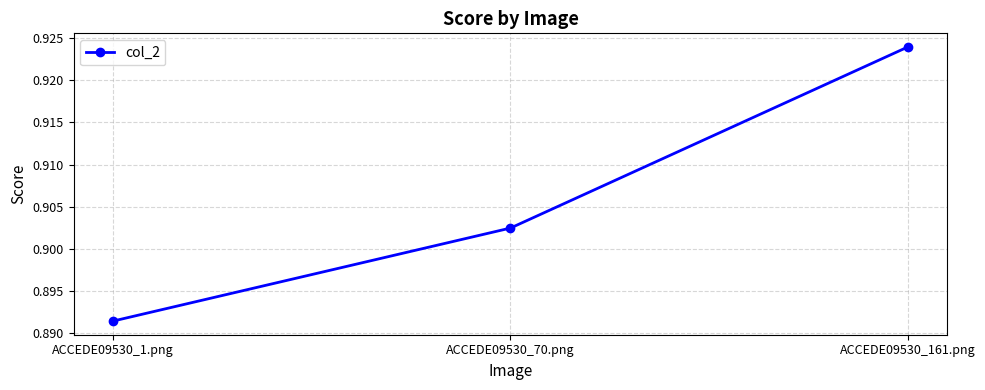

What is the sum of the values at ACCEDE09530_1.png and ACCEDE09530_161.png?

1.8